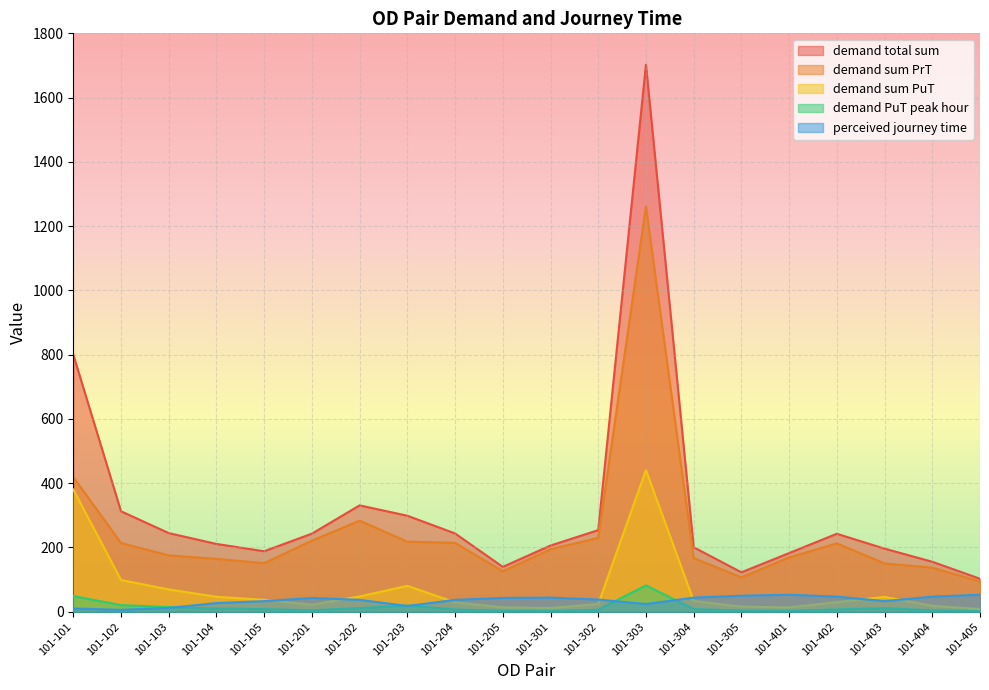

The demand sum PuT series shows 15.8 at 101-305. True or false?

True